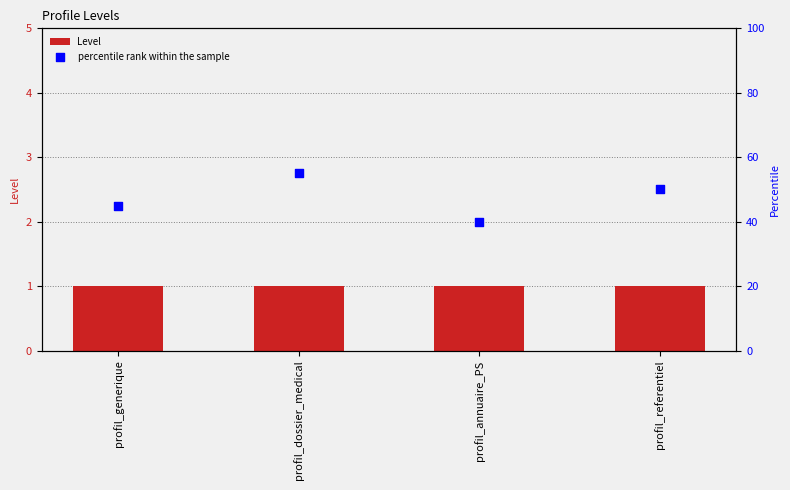

Which series reaches the minimum Y coordinate?

Level